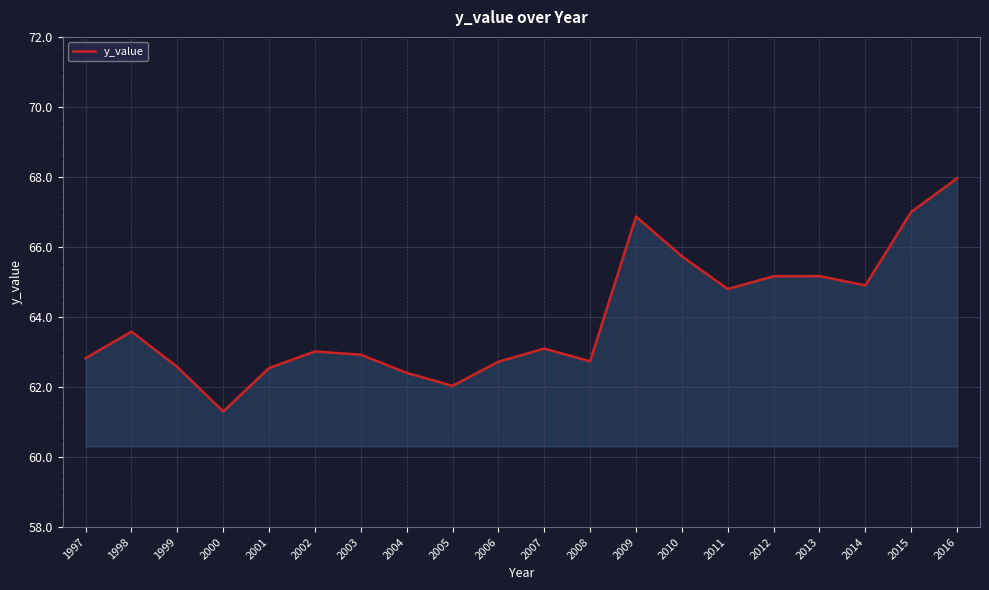

What is the smallest value displayed?

61.3